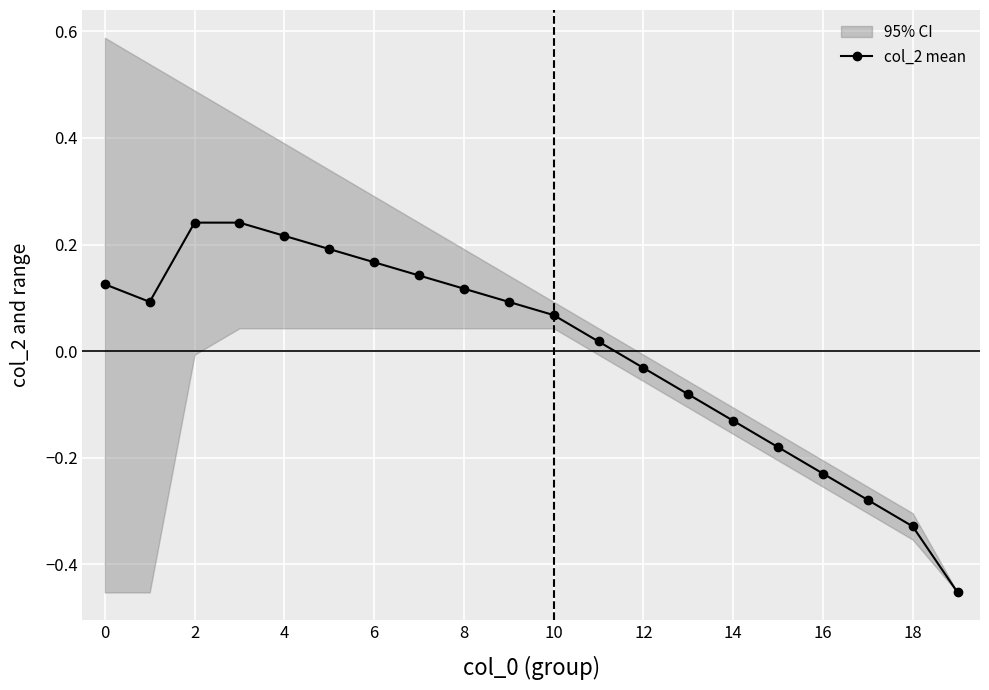

The value of col_2 mean at 8 is 0.0. True or false?

False